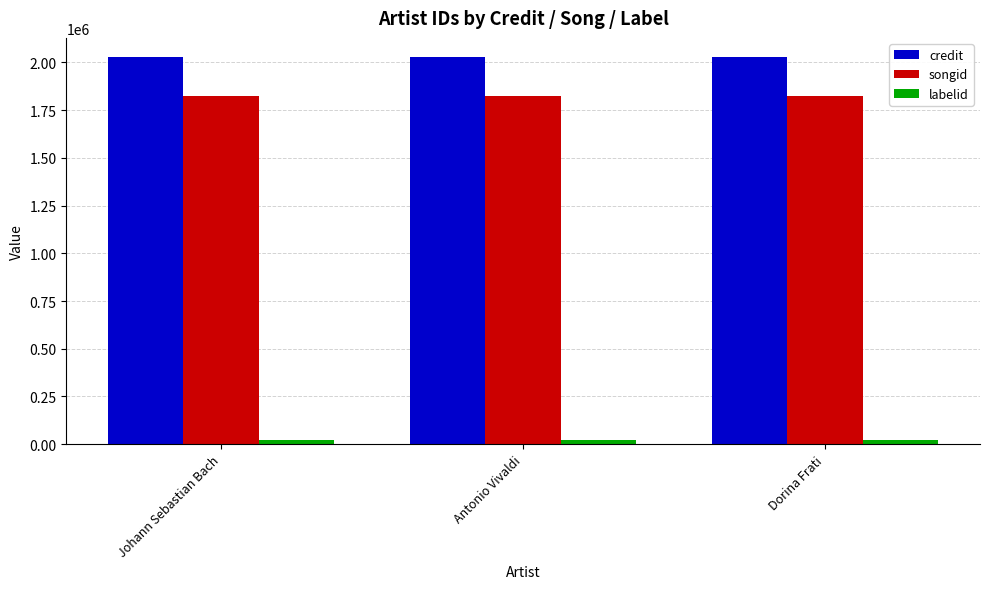

What is the average value of the credit series?

2027278